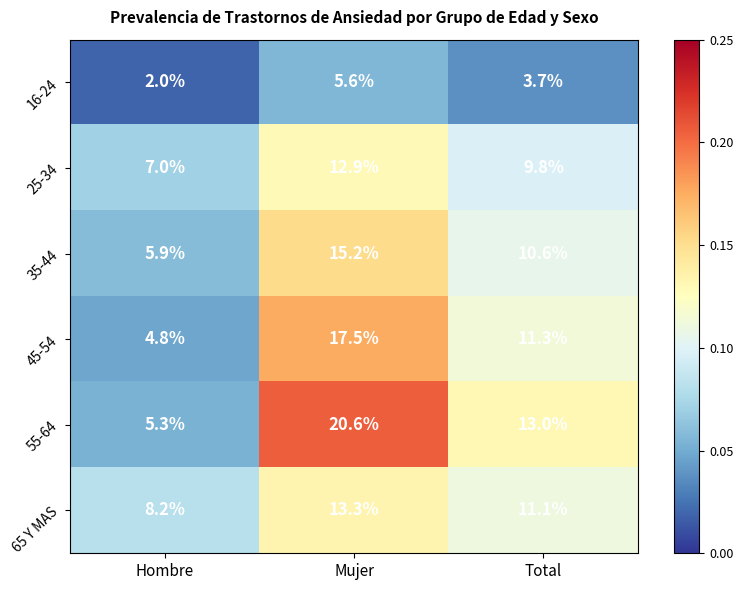

What is the average value of the 25-34 series?

9.9